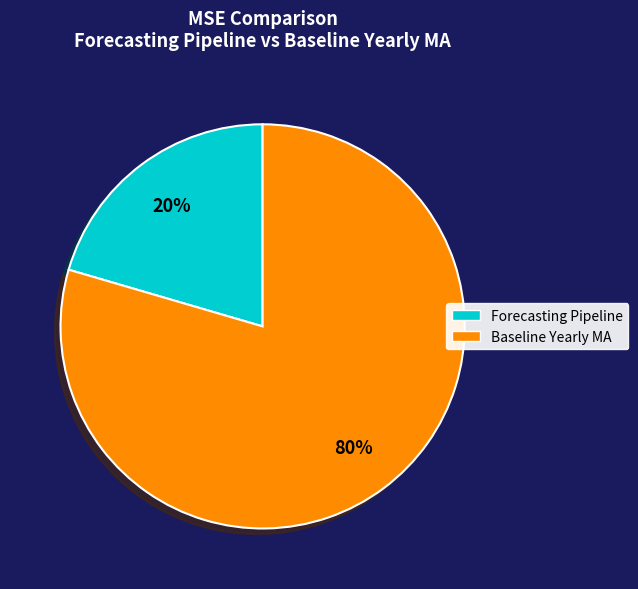

True or false: Baseline Yearly MA accounts for 73% of the total.

False